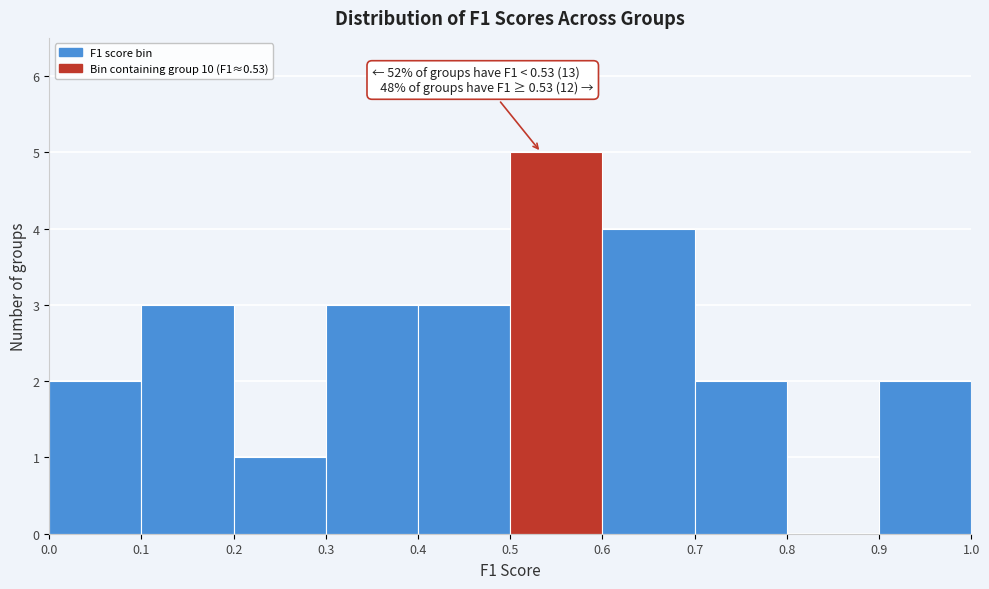

Which range on the x-axis has the tallest bar?

0.5 to 0.6